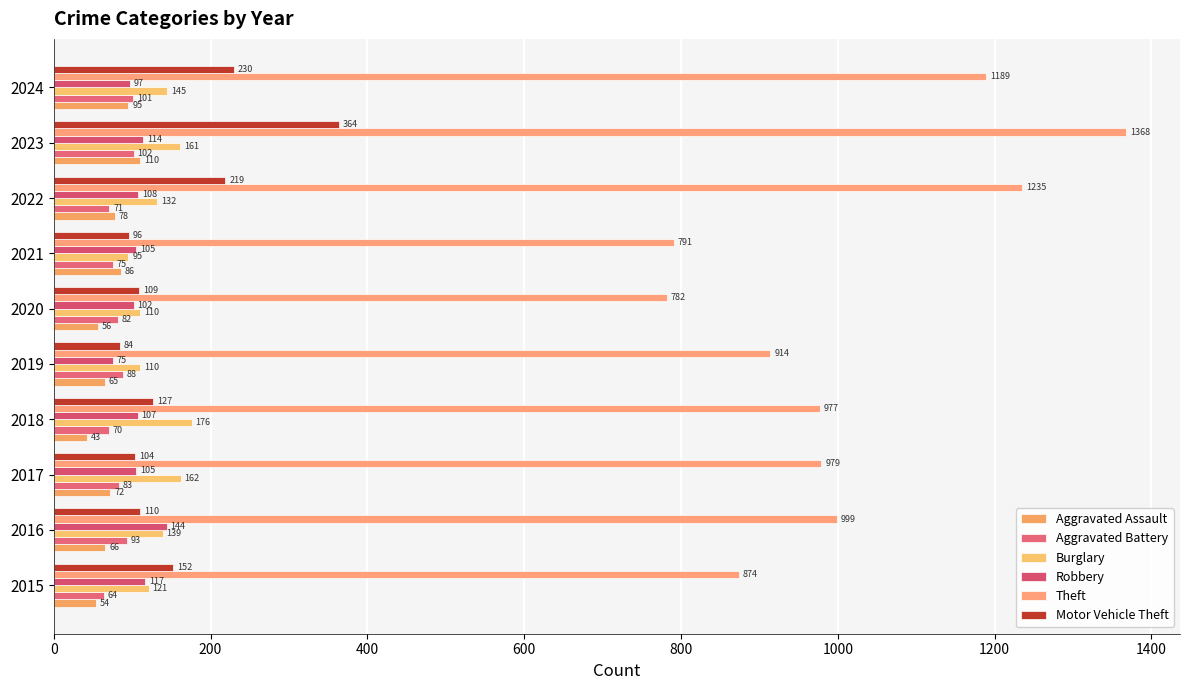

Rank the series by their maximum value, from lowest to highest.

Aggravated Battery, Aggravated Assault, Robbery, Burglary, Motor Vehicle Theft, Theft